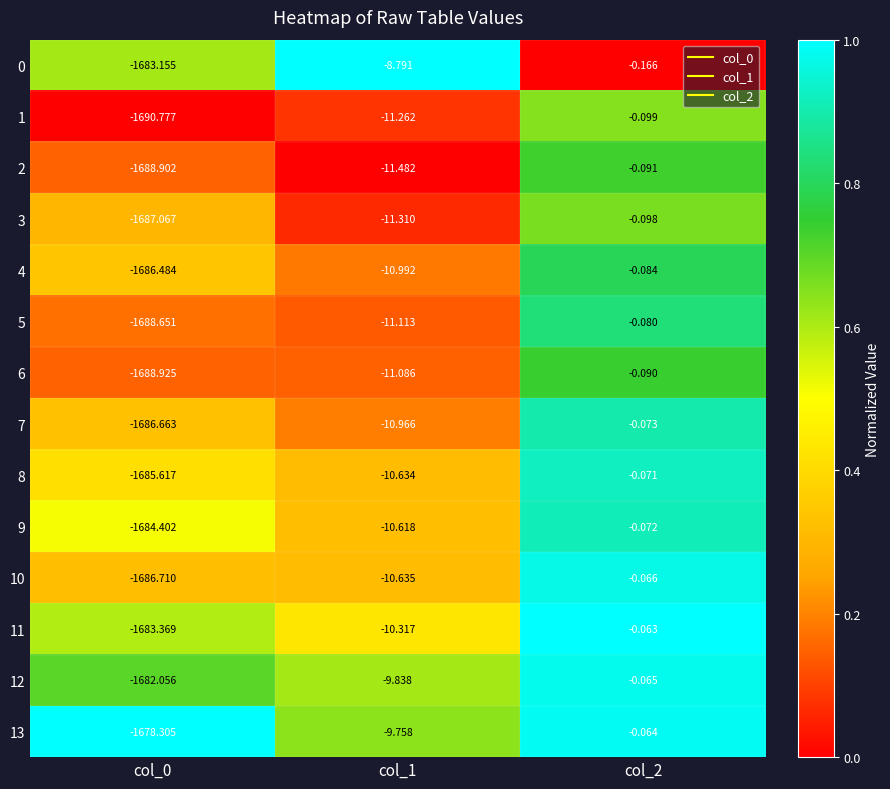

What is the total value across all series at col_0?

-23601.1